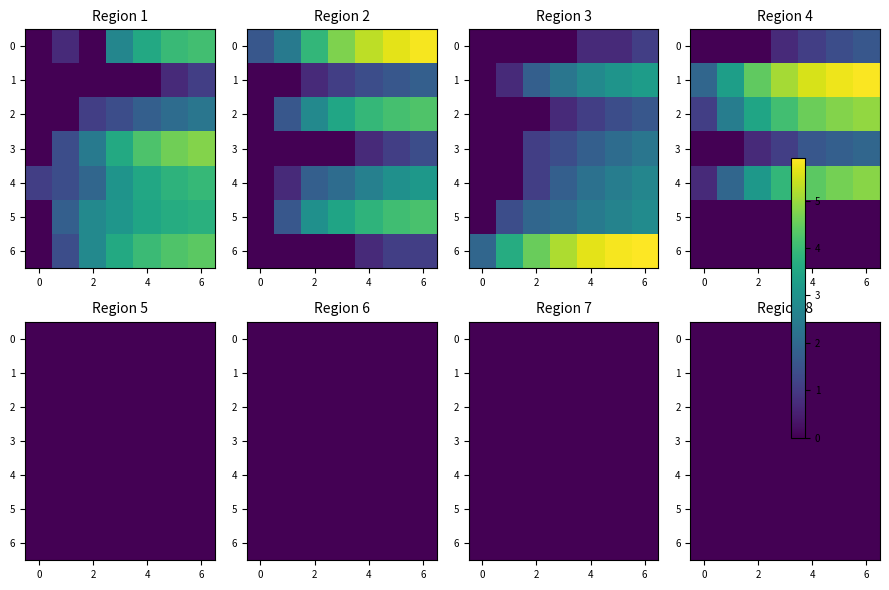

What is the difference between the values at 2 and 1?

0.6